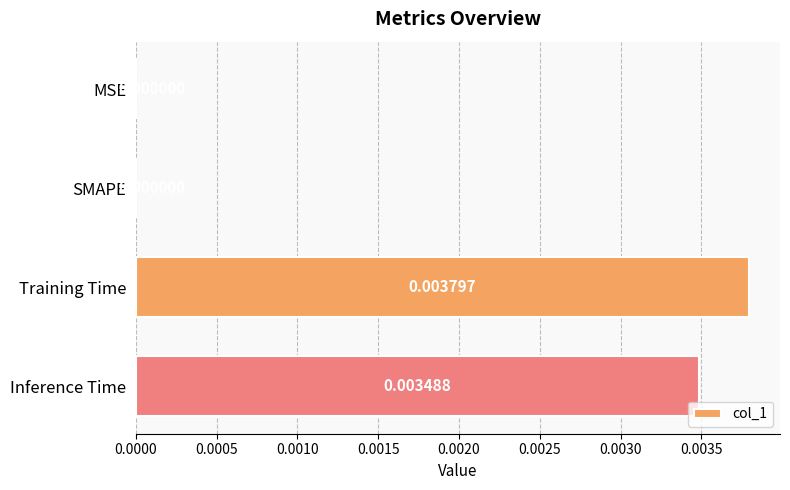

Which category has the highest value across all series?

Training Time